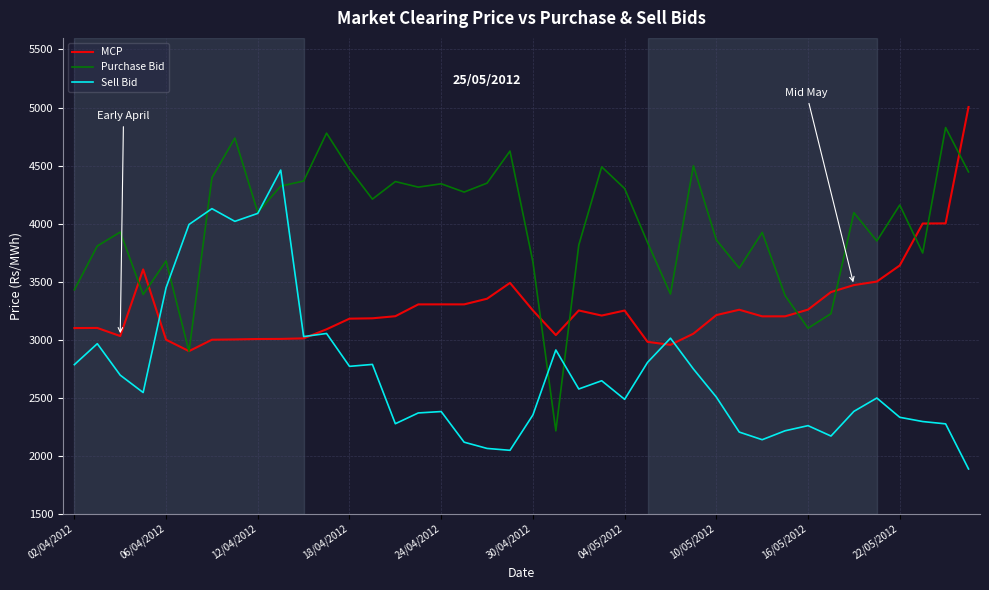

How many lines are shown in the chart?

3